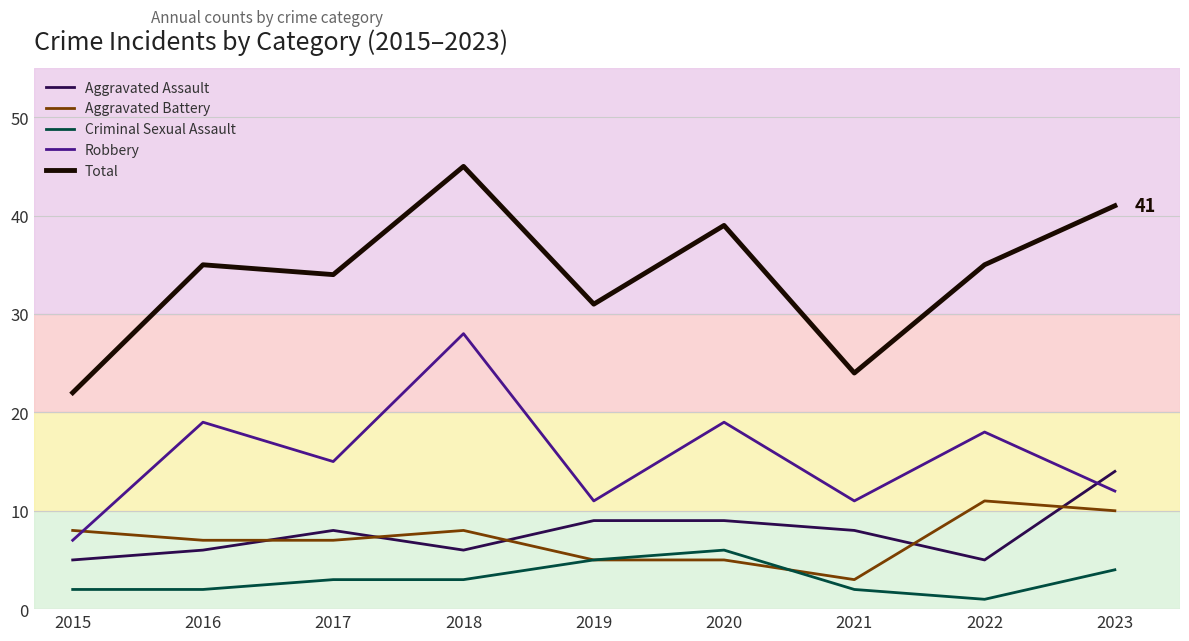

What is the maximum value for Total?

45